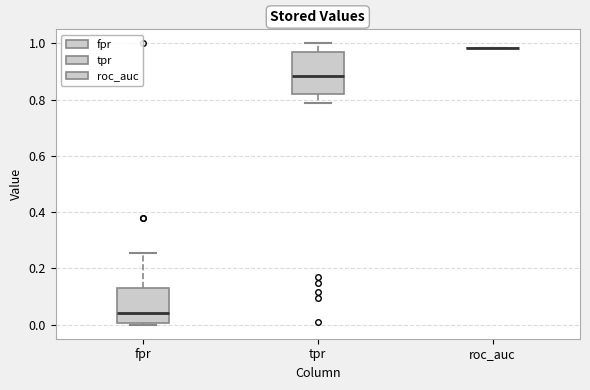

Reading left to right, transcribe this box plot: for each box, give where its median line is, the range the box spans, and where its two whiskers end, as read against the y-axis. The values are not printed on the chart, so give them approximately, as read against the axis.

fpr: median 0.04, box 0.00 to 0.14, whiskers 0.00 (just below the box's lower edge) to 0.26
tpr: median 0.88, box 0.82 to 0.96, whiskers 0.78 to 1.00
roc_auc: box collapsed to a line at 0.98, whiskers 0.98 to 0.98